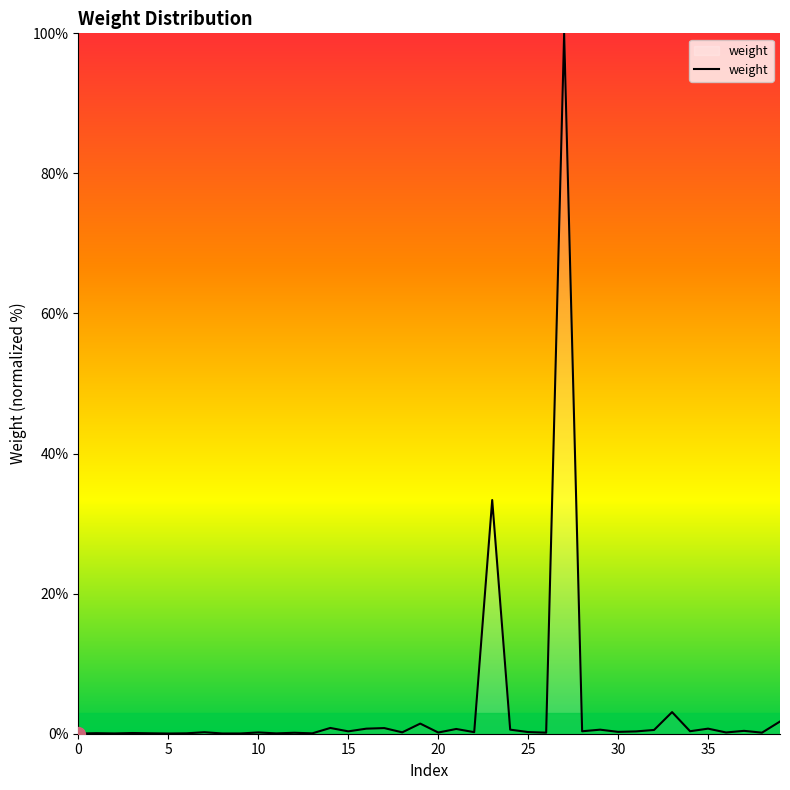

What is the difference between the maximum and minimum values?

100.0